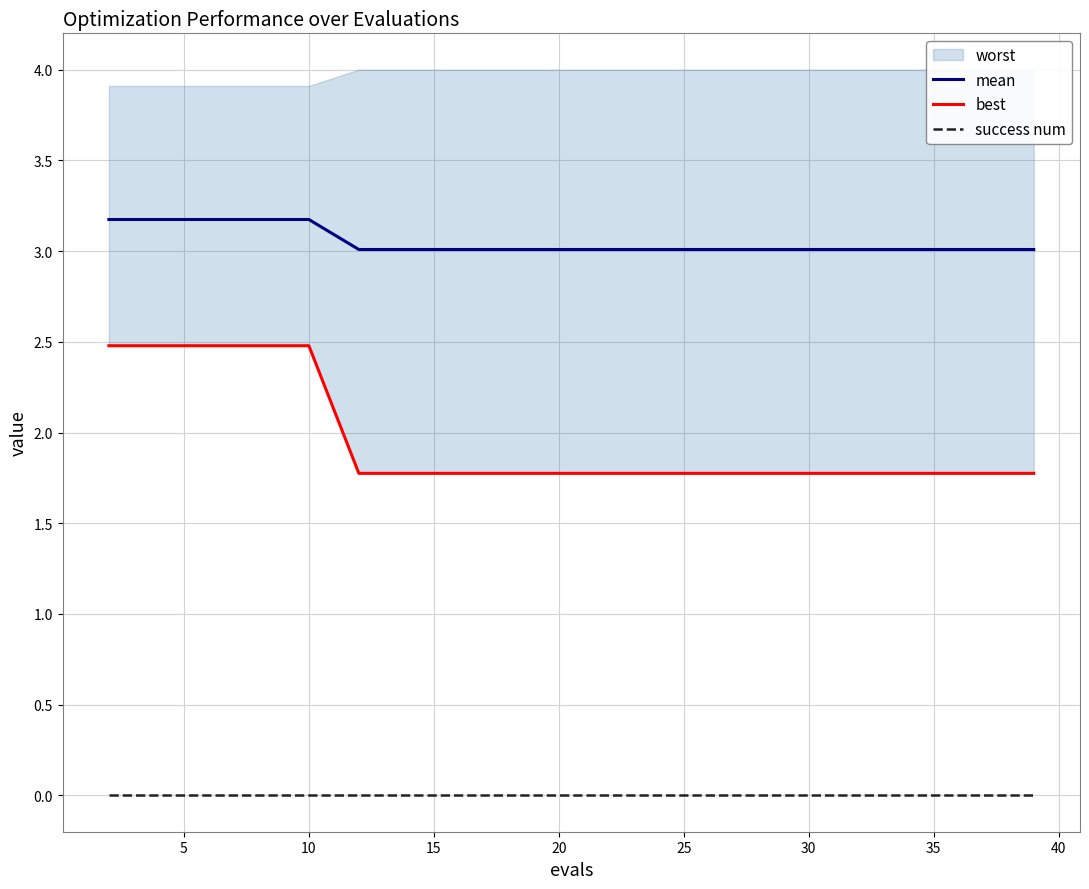

Which series has the widest spread of values?

best